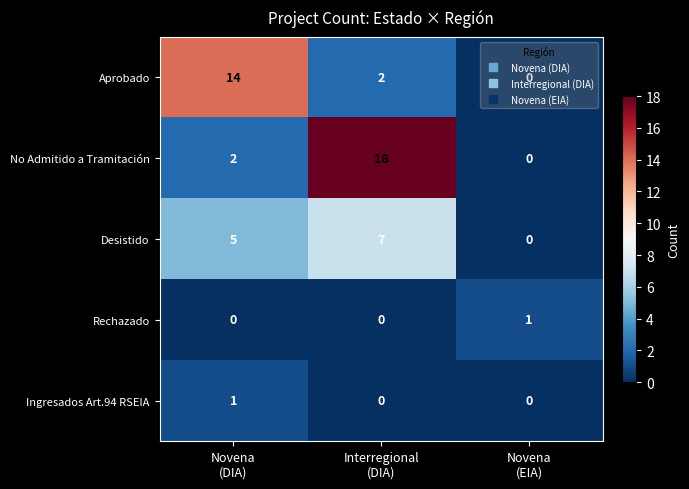

What is the maximum value for Aprobado?

14